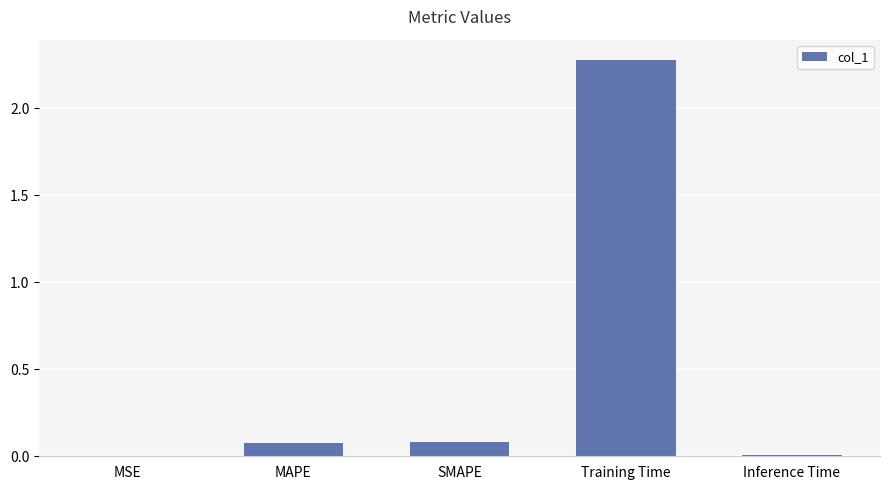

Are the bars horizontal?

No